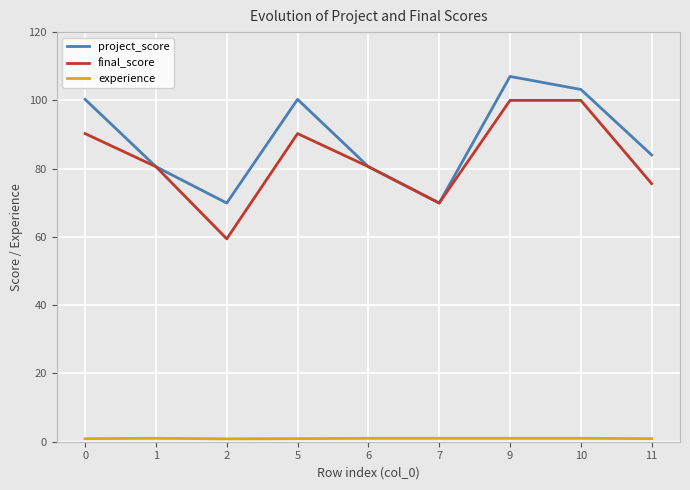

The project_score series shows 178.6 at 0. True or false?

False